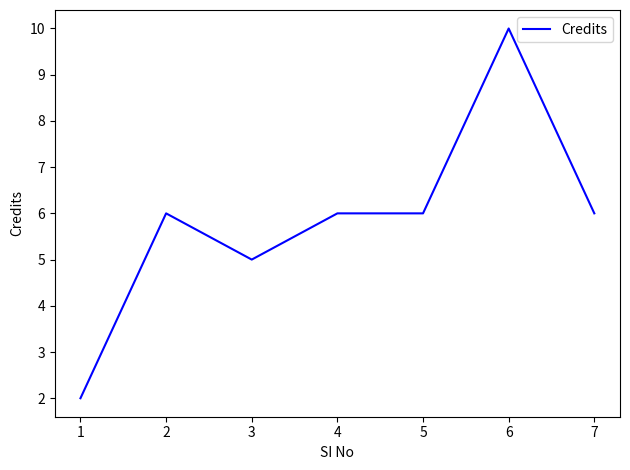

What is the greatest value displayed?

10